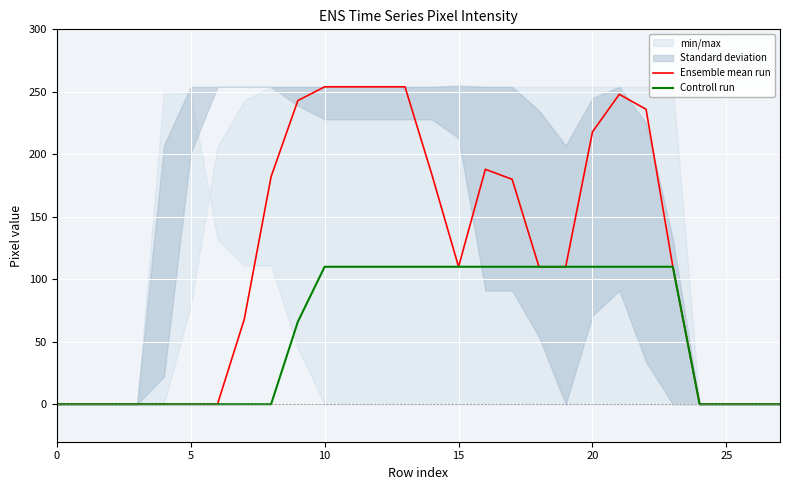

True or false: Controll run and Ensemble mean run intersect in this chart.

False